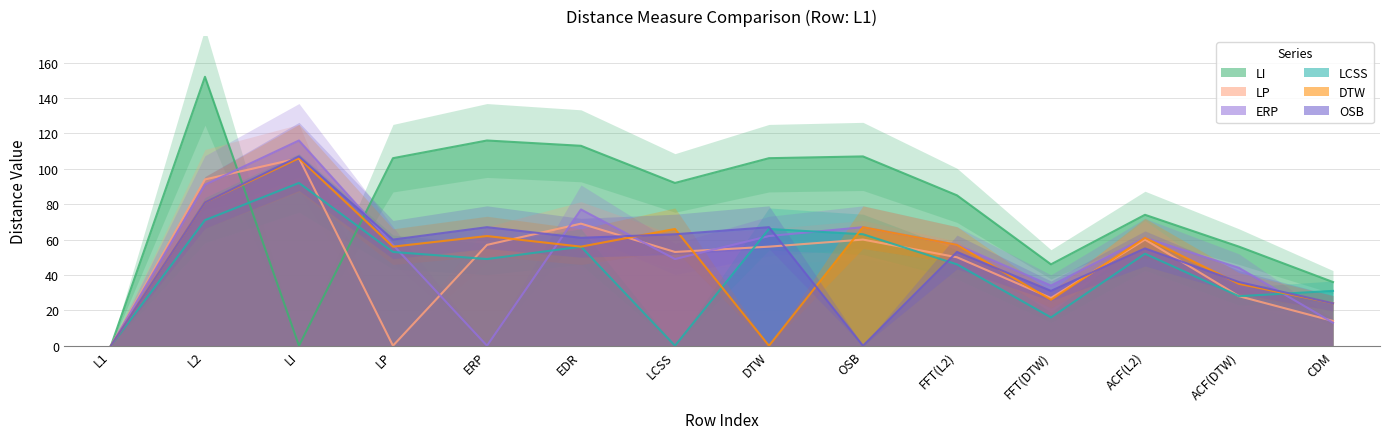

At which category is the sum across all series the highest?

L2